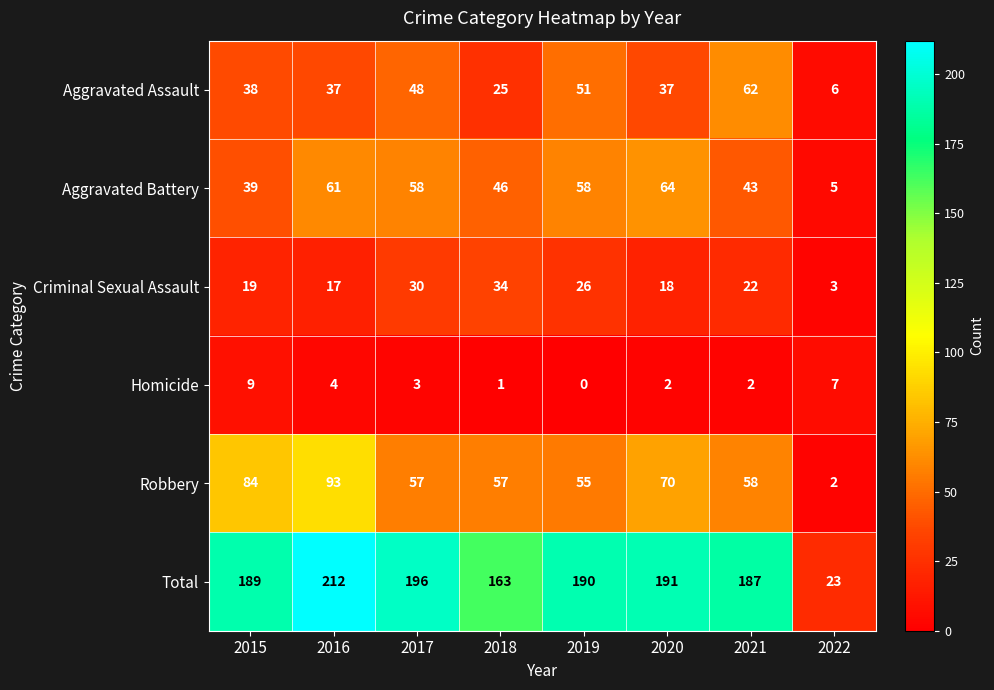

Which series has the largest total across all categories?

Total